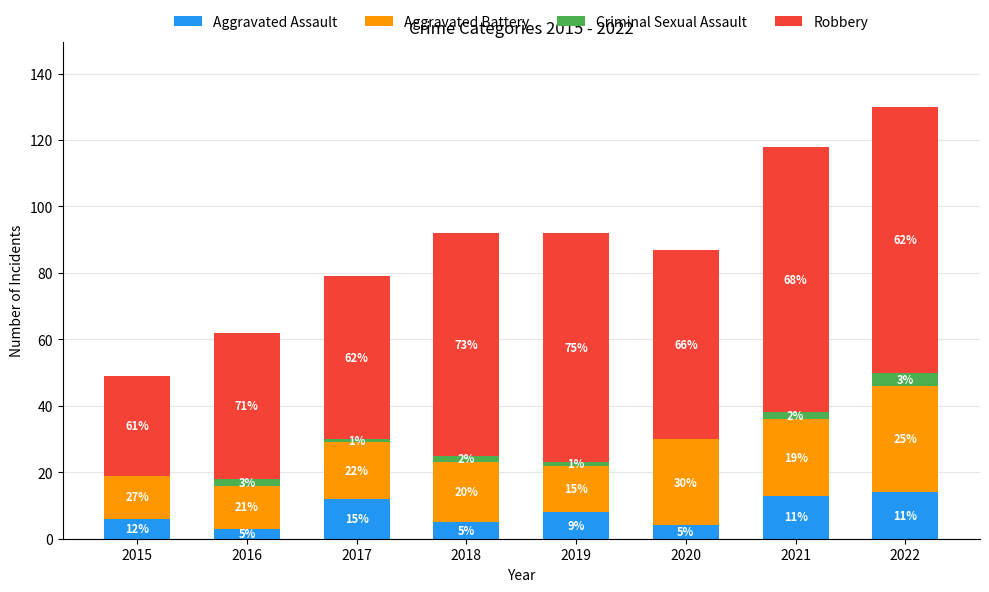

What is the sum of all Aggravated Battery values?

156